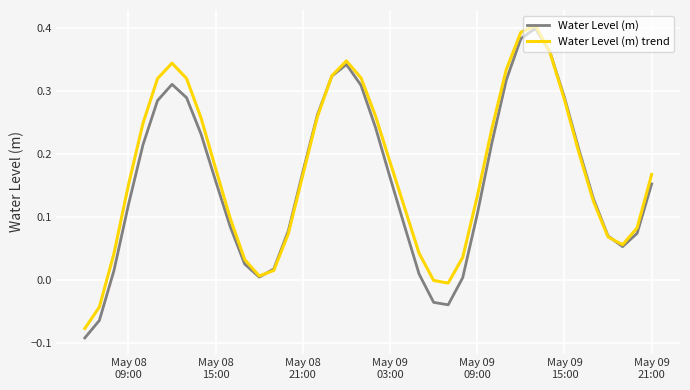

Which series has the widest spread of values?

Water Level (m)